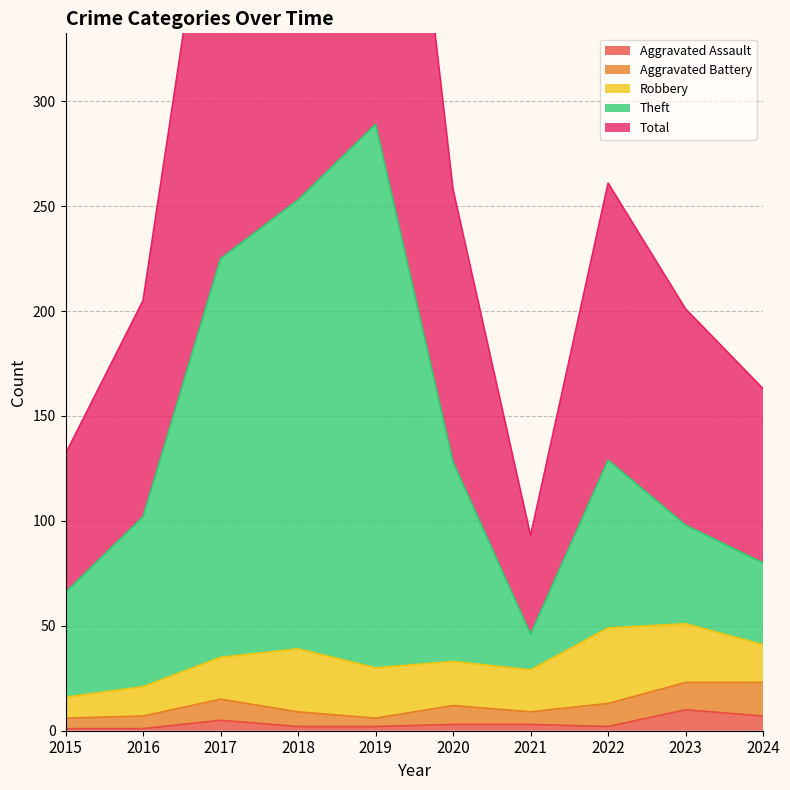

Is the value of Theft at 2015 greater than the value of Total at 2016?

No